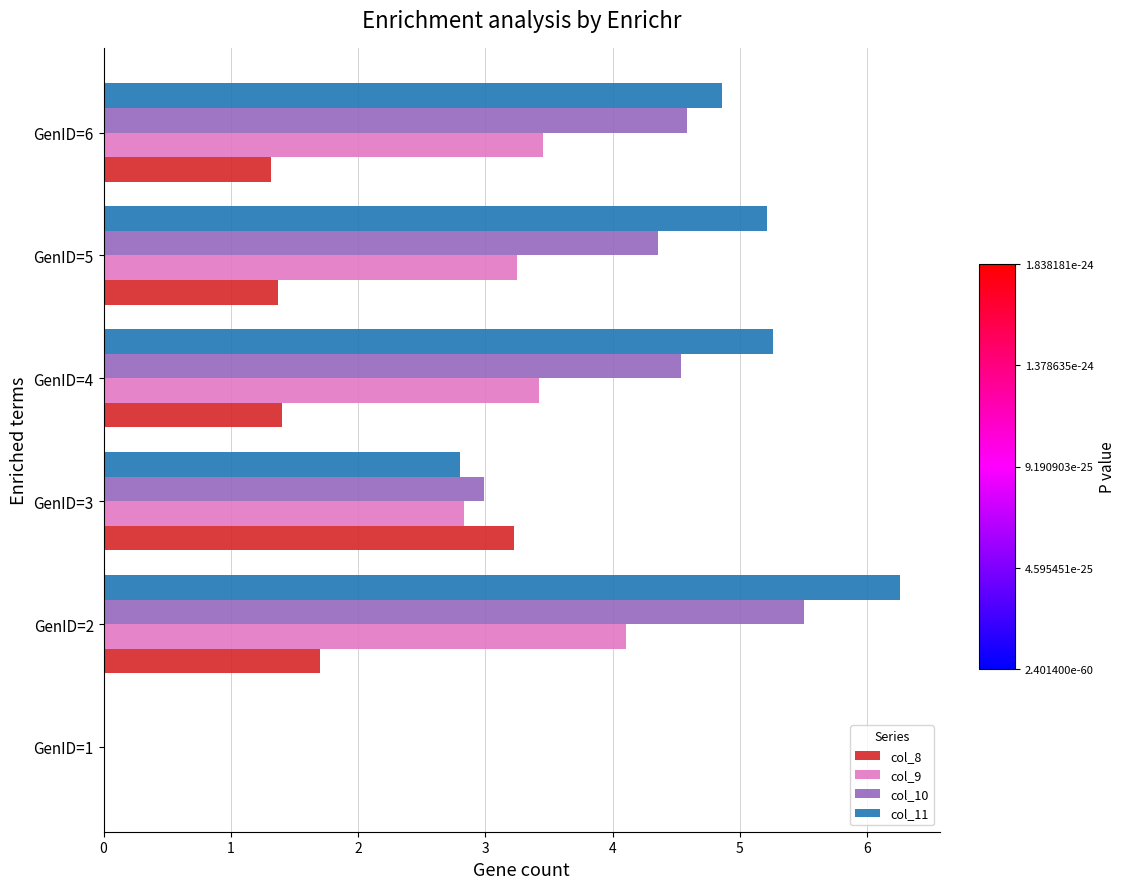

Between GenID=1 and GenID=2, which series saw the biggest shift?

col_11